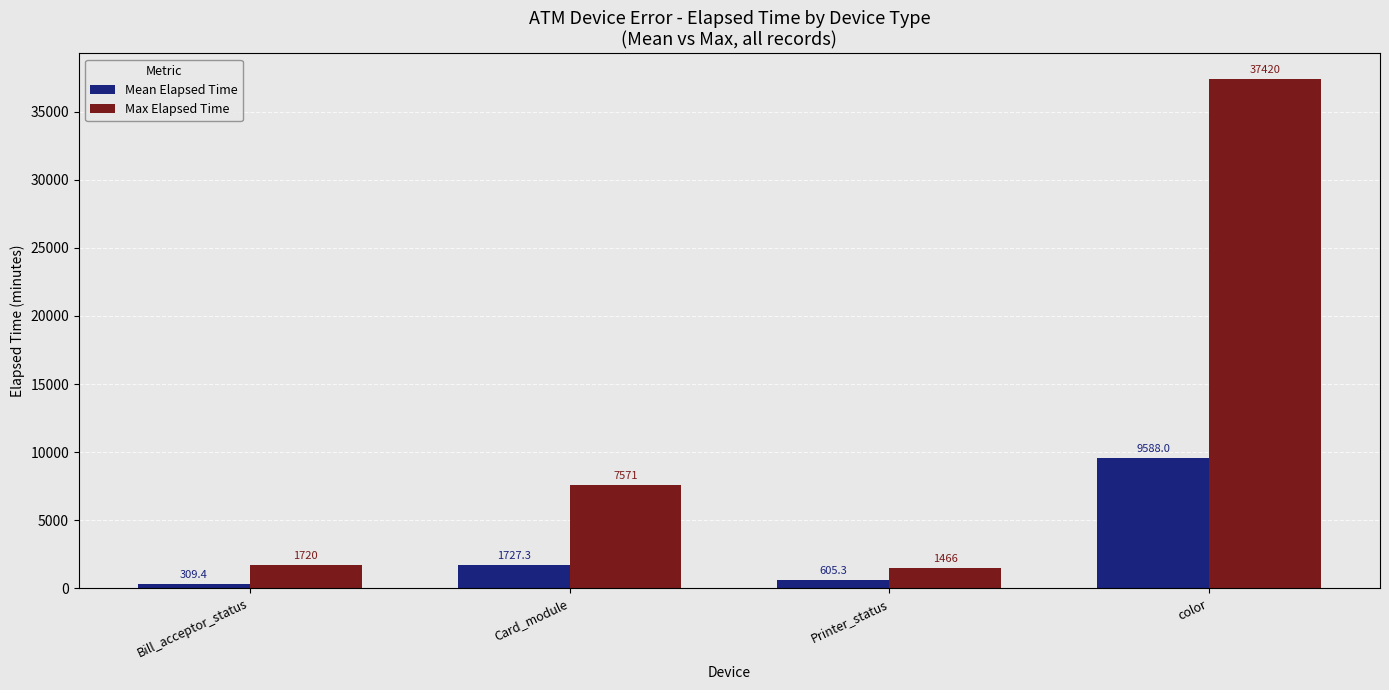

What is the difference between the Max Elapsed Time values at Printer_status and Bill_acceptor_status?

254.0